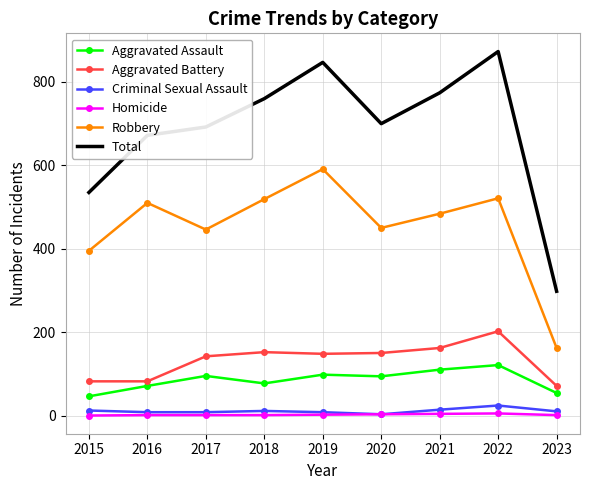

True or false: Homicide and Robbery intersect in this chart.

False